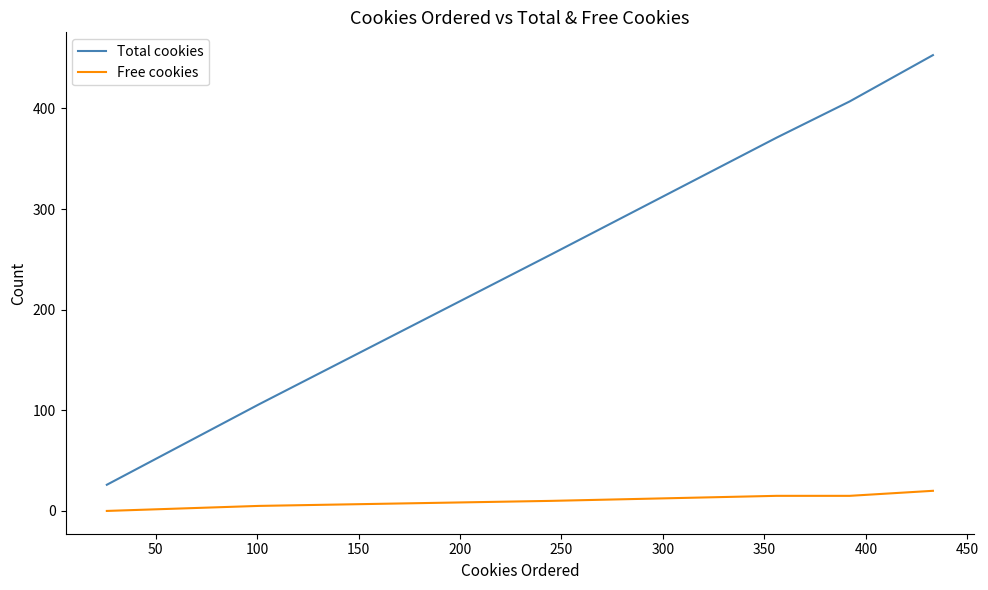

Rank the series by their maximum value, from highest to lowest.

Total cookies, Free cookies